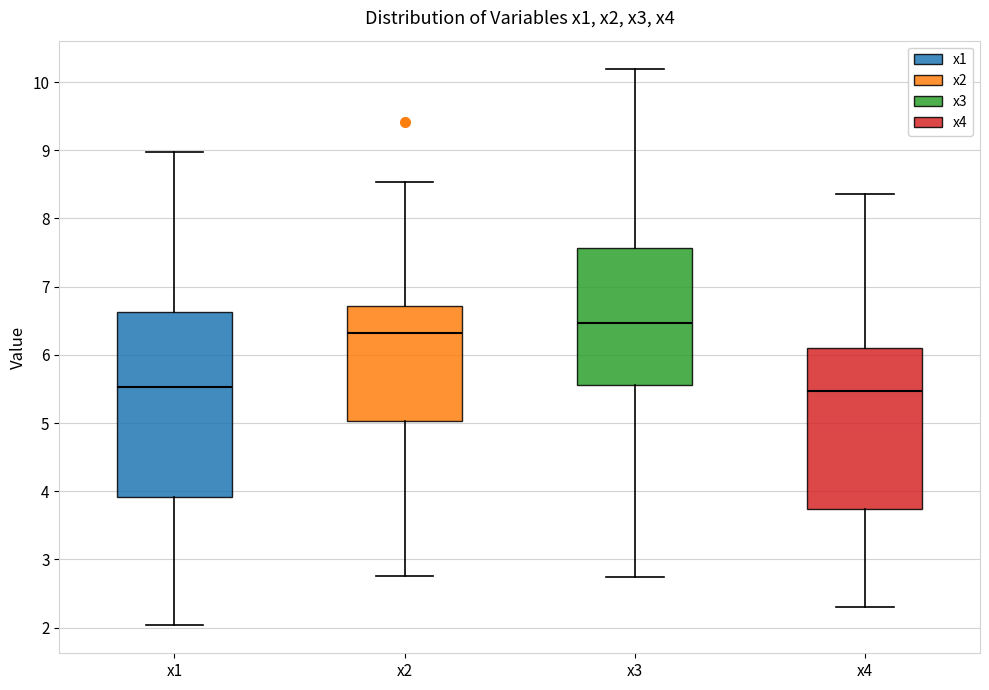

Reading left to right, transcribe this box plot: for each box, give where its median line is, the range the box spans, and where its two whiskers end, as read against the y-axis. The values are not printed on the chart, so give them approximately, as read against the axis.

x1: median 5.5, box 3.9 to 6.6, whiskers 2.0 to 9.0
x2: median 6.3, box 5.0 to 6.7, whiskers 2.8 to 8.5
x3: median 6.5, box 5.6 to 7.6, whiskers 2.7 to 10.2
x4: median 5.5, box 3.7 to 6.1, whiskers 2.3 to 8.4